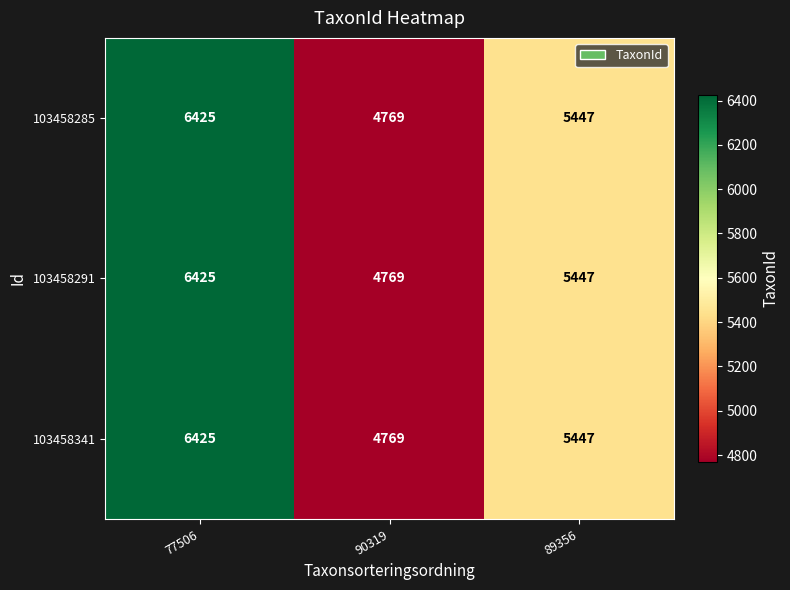

List the labels in order of 103458285 value, largest first.

77506, 89356, 90319